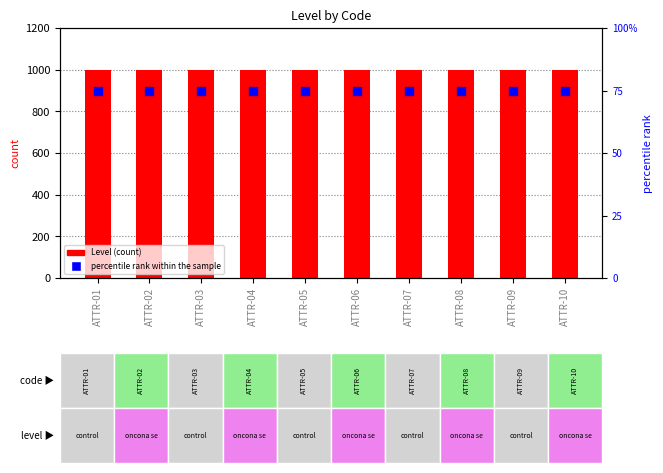

Which series contains the highest Y value?

Level (count)